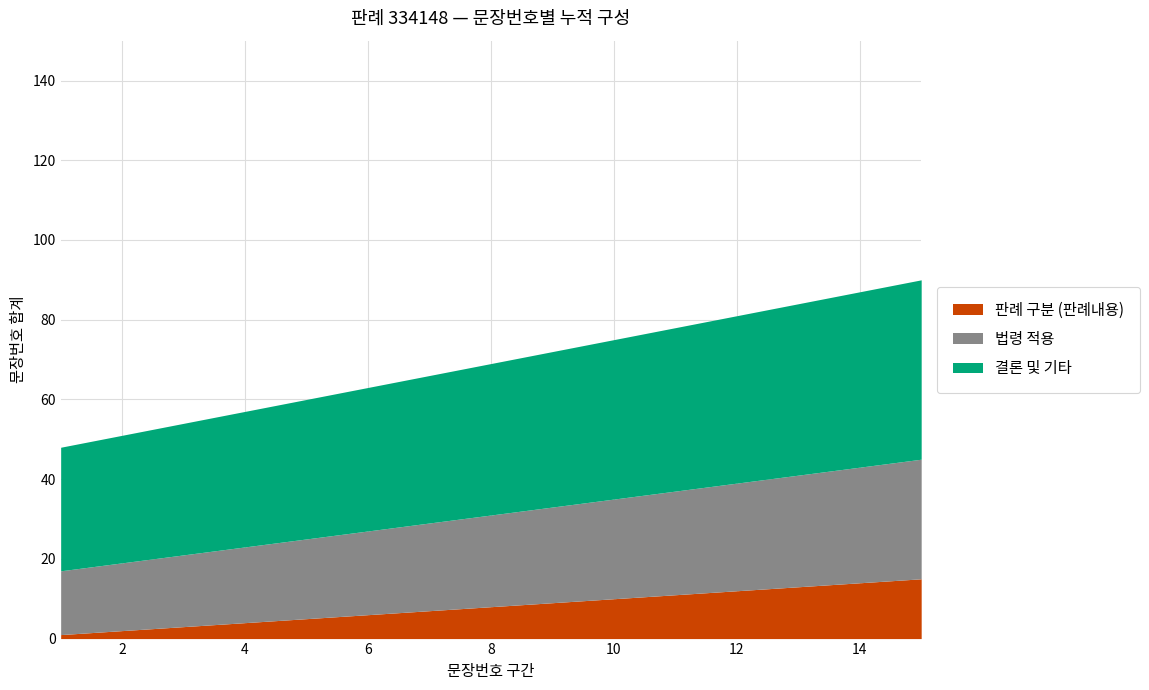

What is the difference between the highest and lowest values at 10?

30